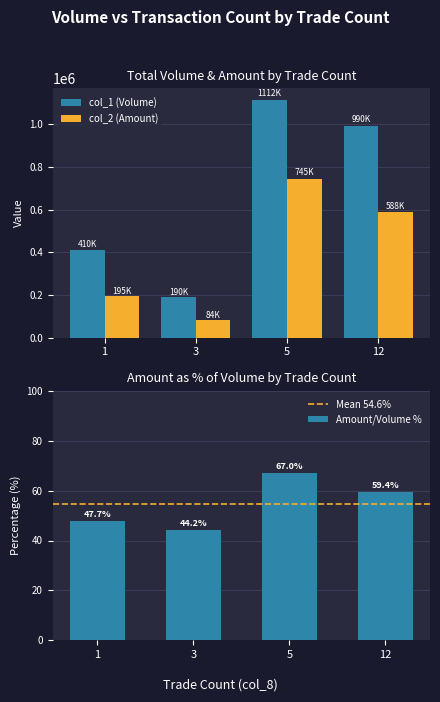

How many data points in col_1 (Volume) are less than 990000?

2